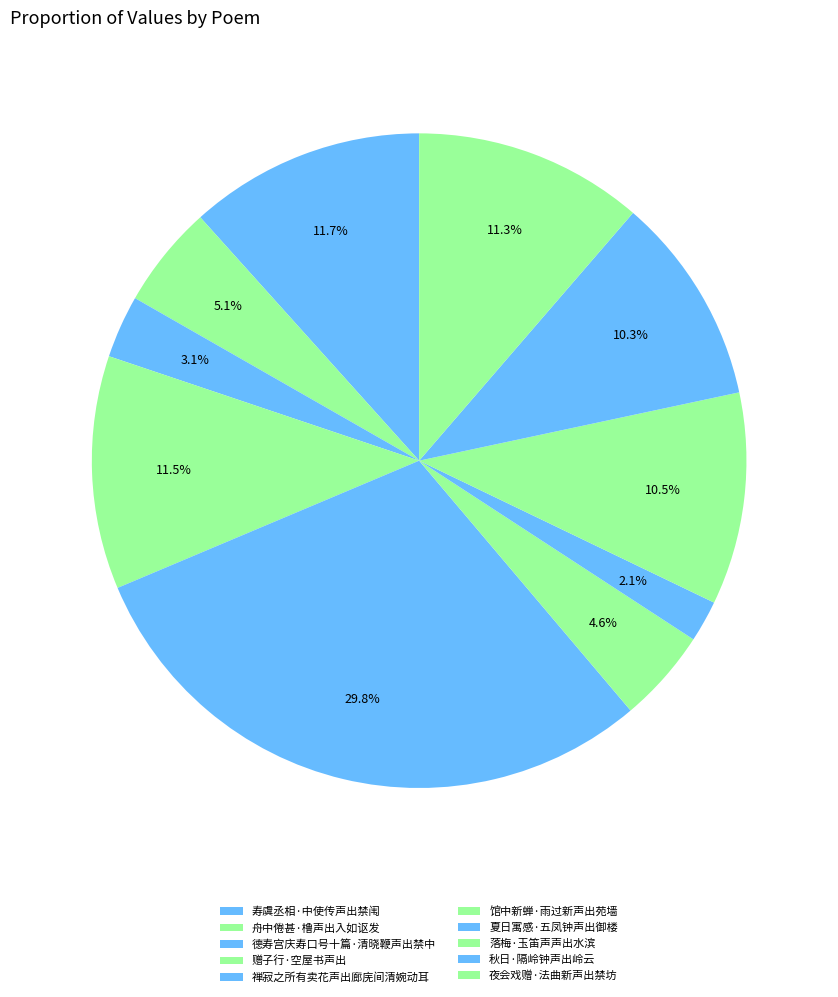

How many slices are in this pie chart?

10